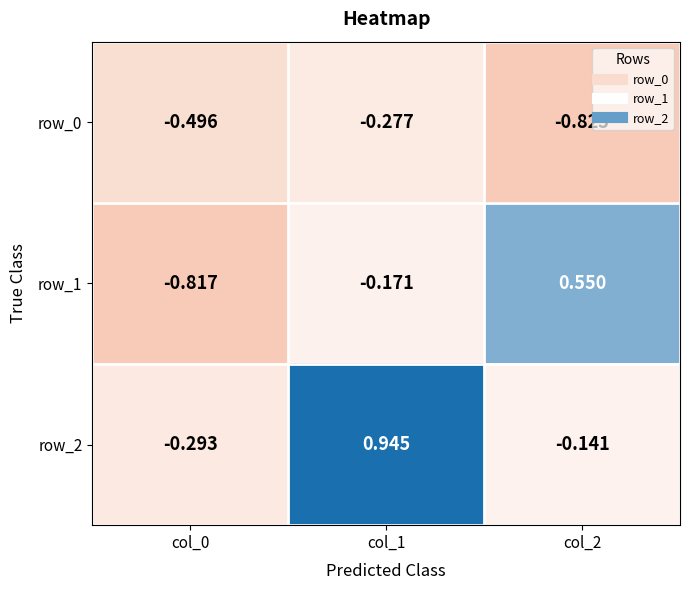

What is the difference between the maximum and second lowest values in the row_1 series?

0.7